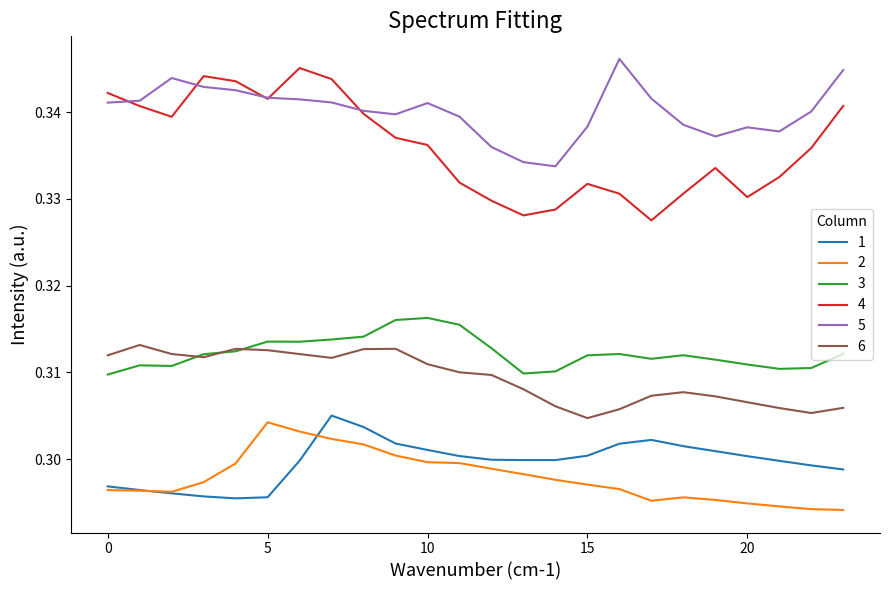

True or false: 2 and 6 cross at least once.

False